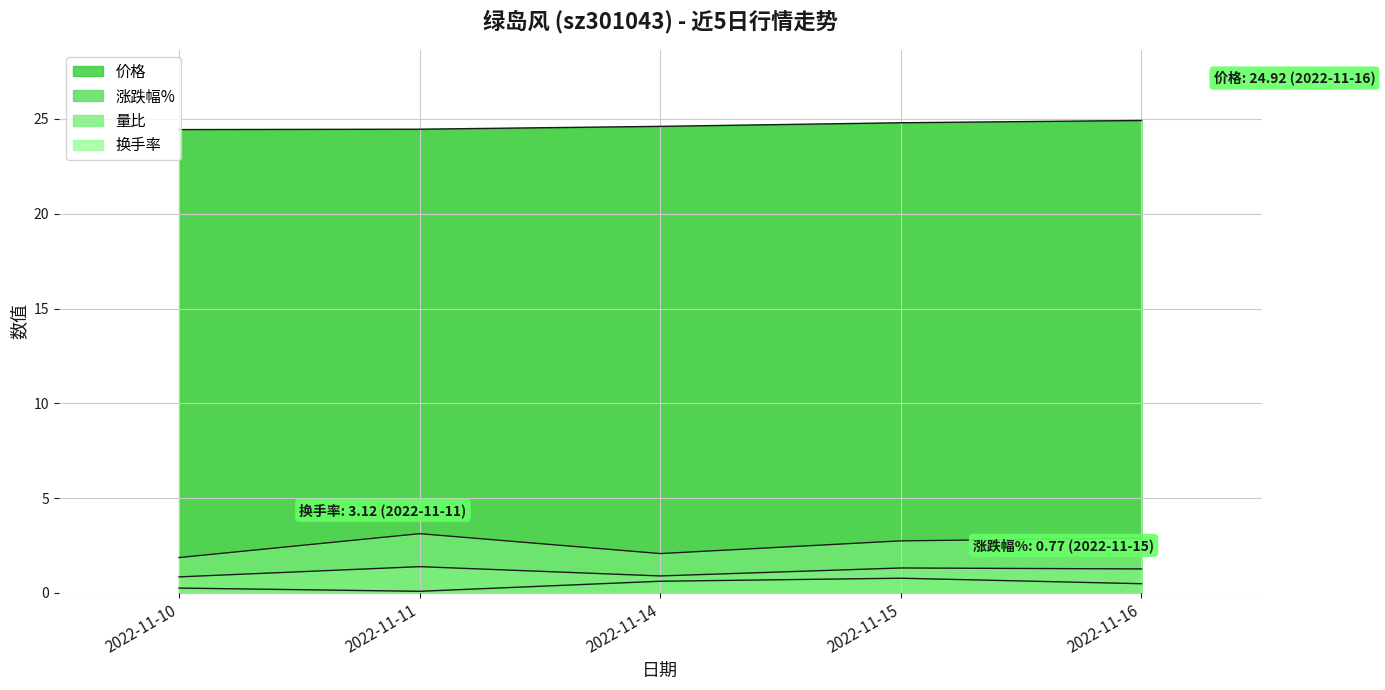

Reading left to right, transcribe all the data shown in this chart.

价格: 24.4	24.5	24.6	24.8	24.9
涨跌幅%: 0.2	0.1	0.6	0.8	0.5
量比: 0.8	1.4	0.9	1.3	1.3
换手率: 1.9	3.1	2.1	2.7	2.9